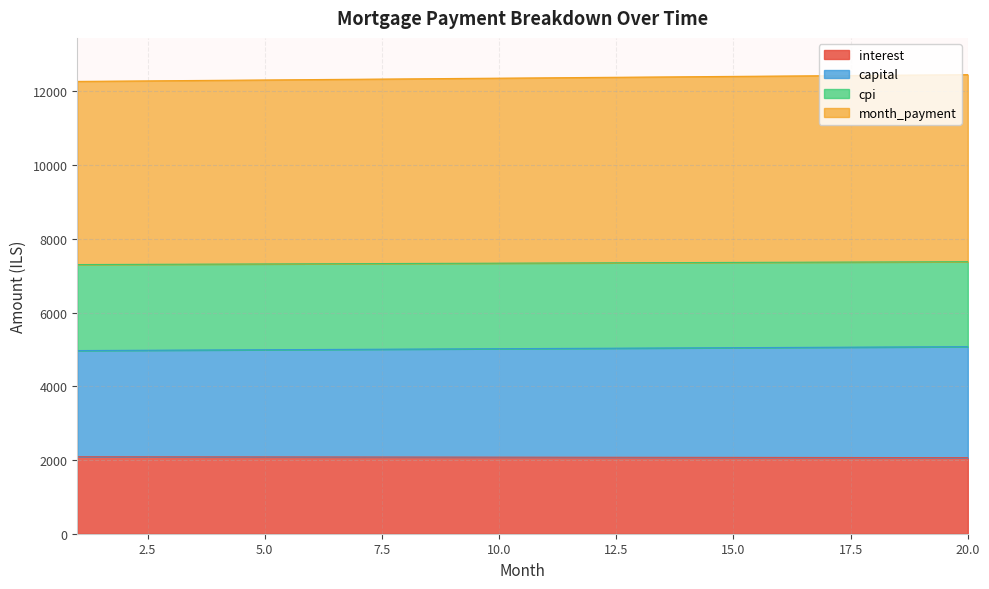

What is the maximum value for interest?

2088.2